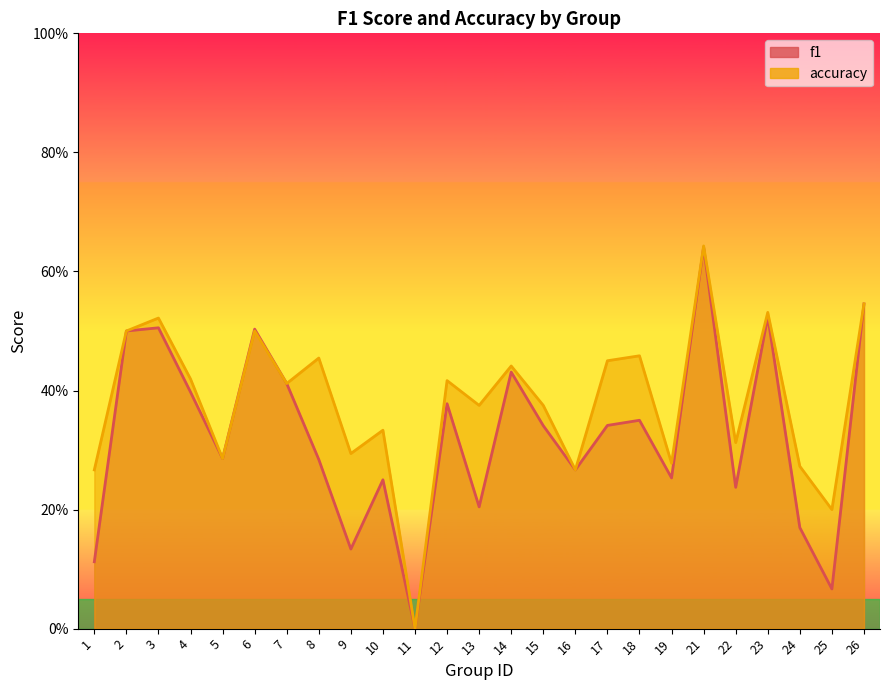

At 12, list the series in order from largest to smallest.

accuracy, f1